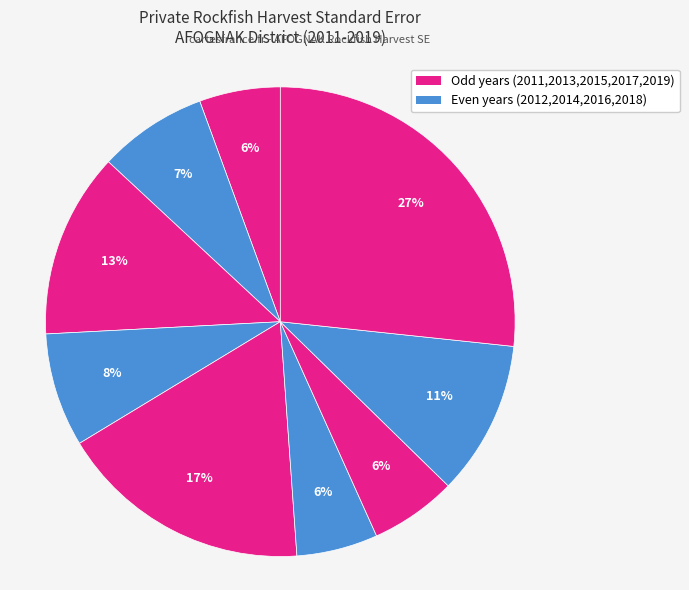

How many slices are in this pie chart?

9